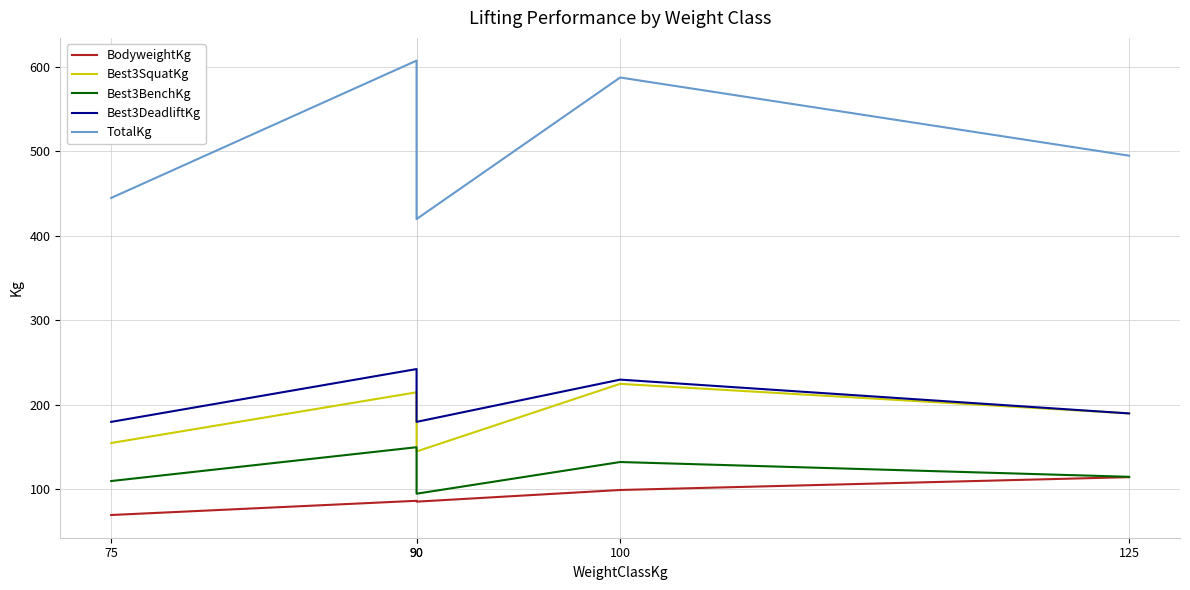

What is the average value of the Best3DeadliftKg series?

204.5